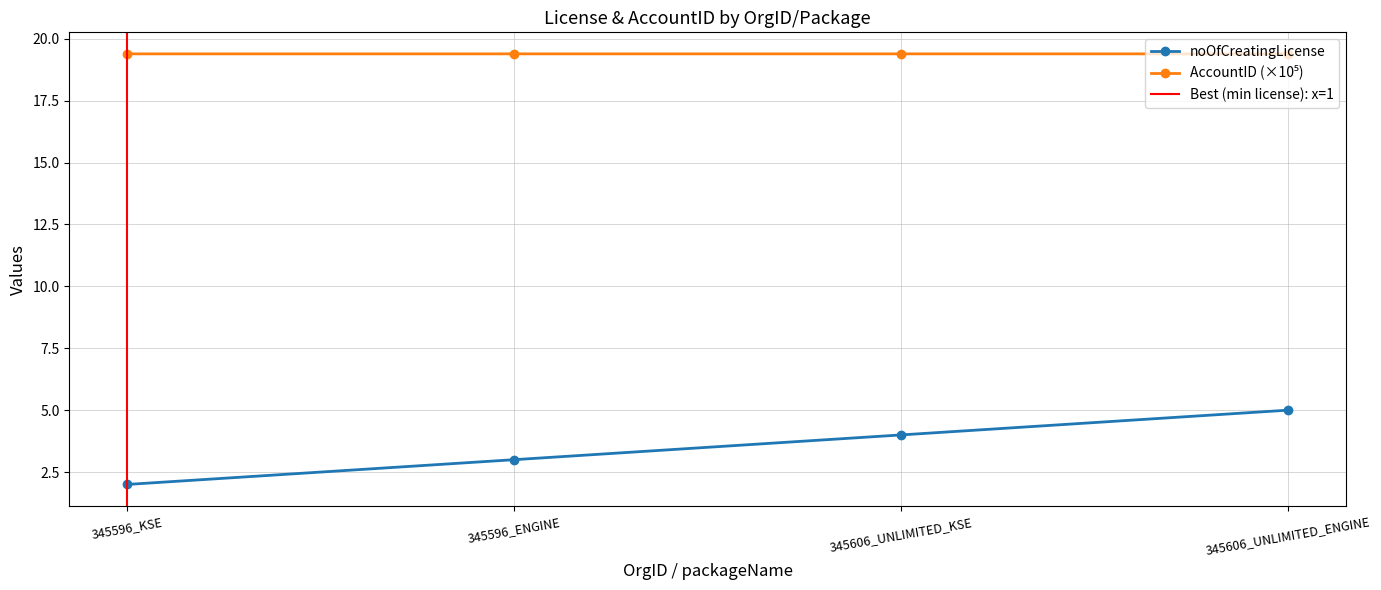

List the series in order of their overall mean, highest first.

AccountID, noOfCreatingLicense